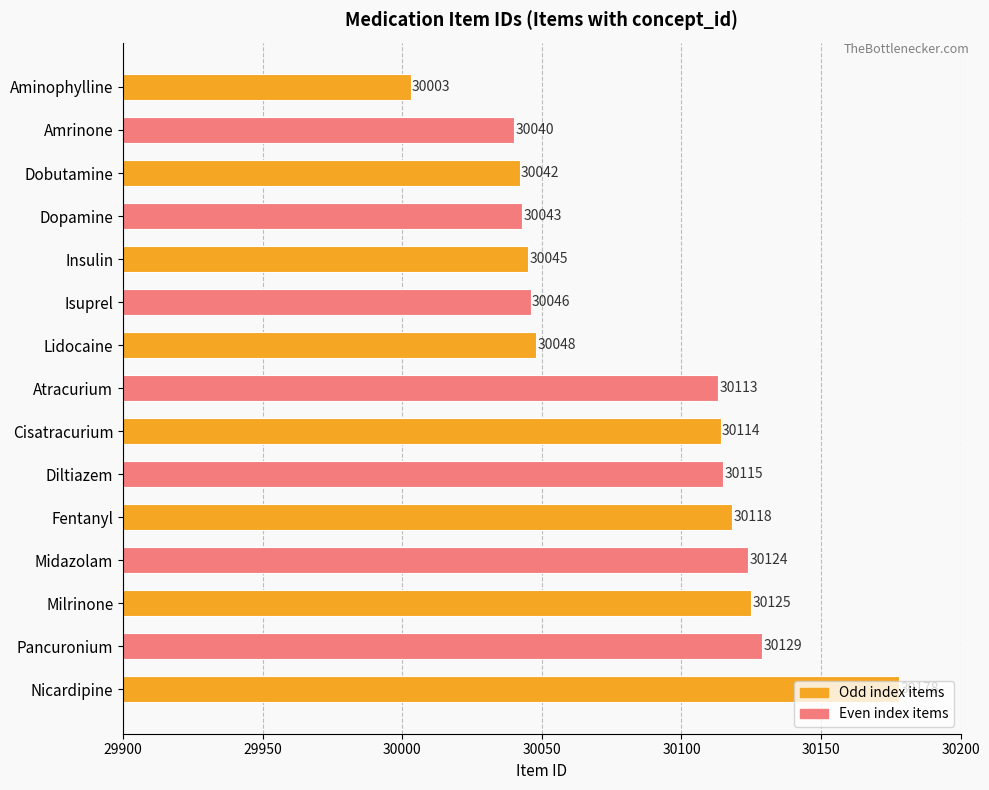

Between Aminophylline and Cisatracurium, which is larger?

Cisatracurium